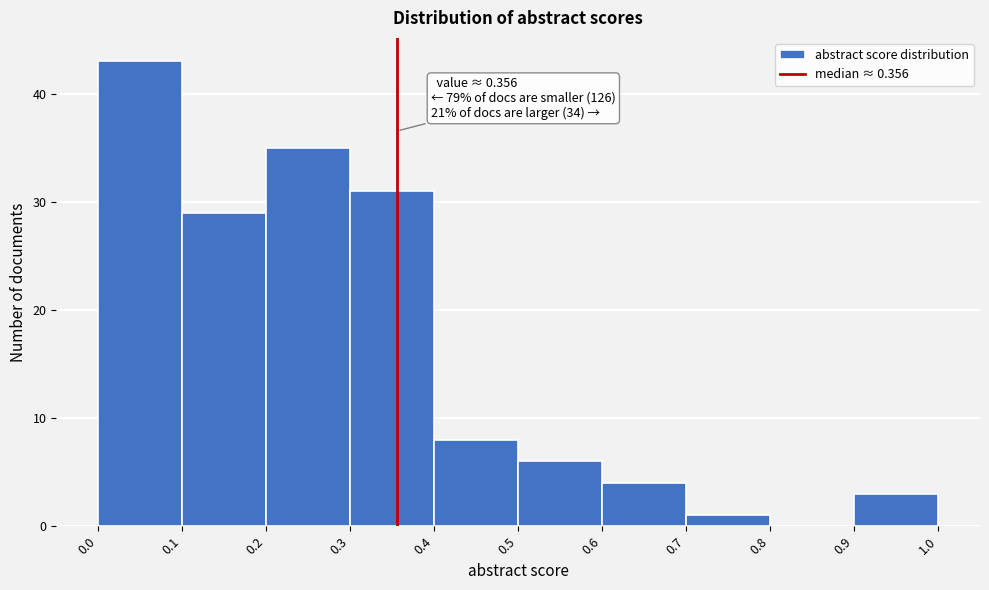

Over which range of the x-axis is the bar tallest?

0.0 to 0.1